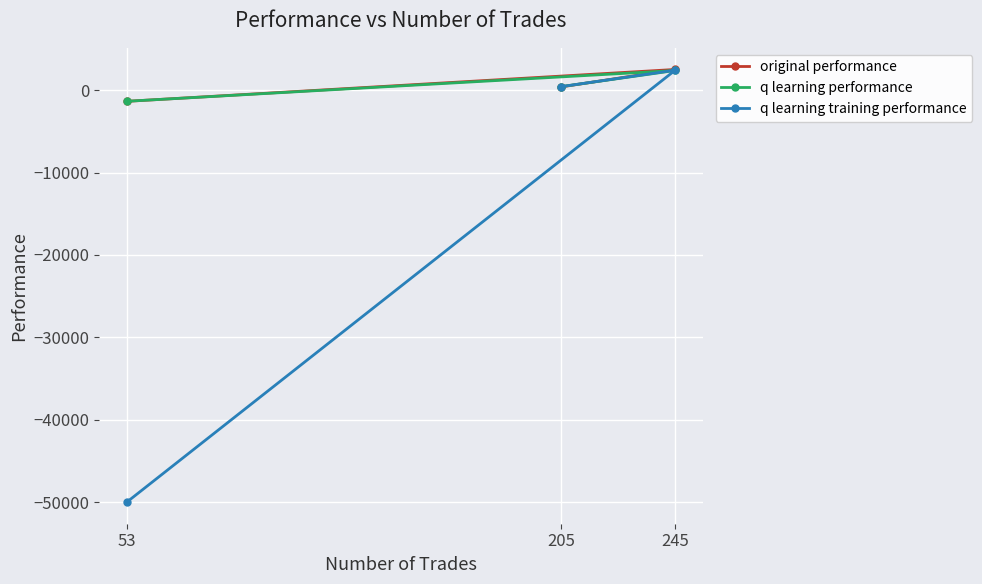

What is the sum of the q learning training performance values at 205 and 53?

-49578.7